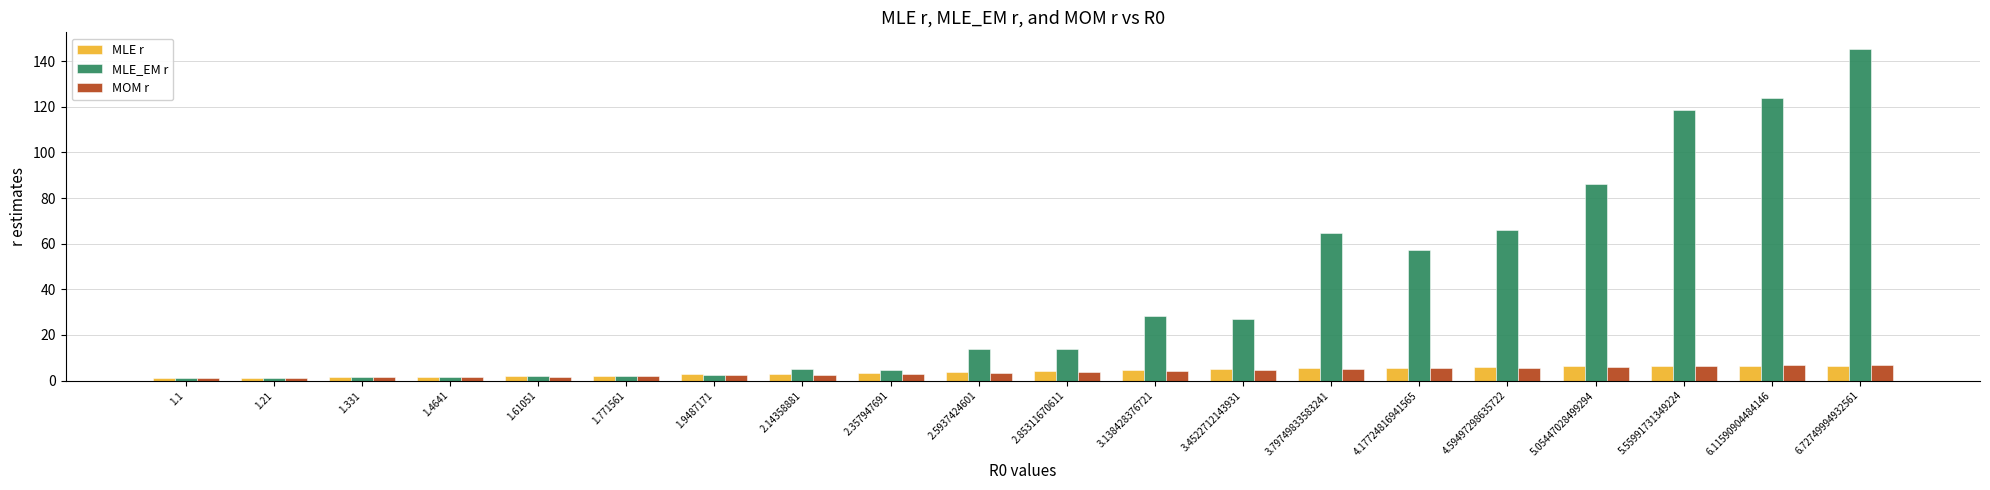

Does the chart contain any negative values?

No